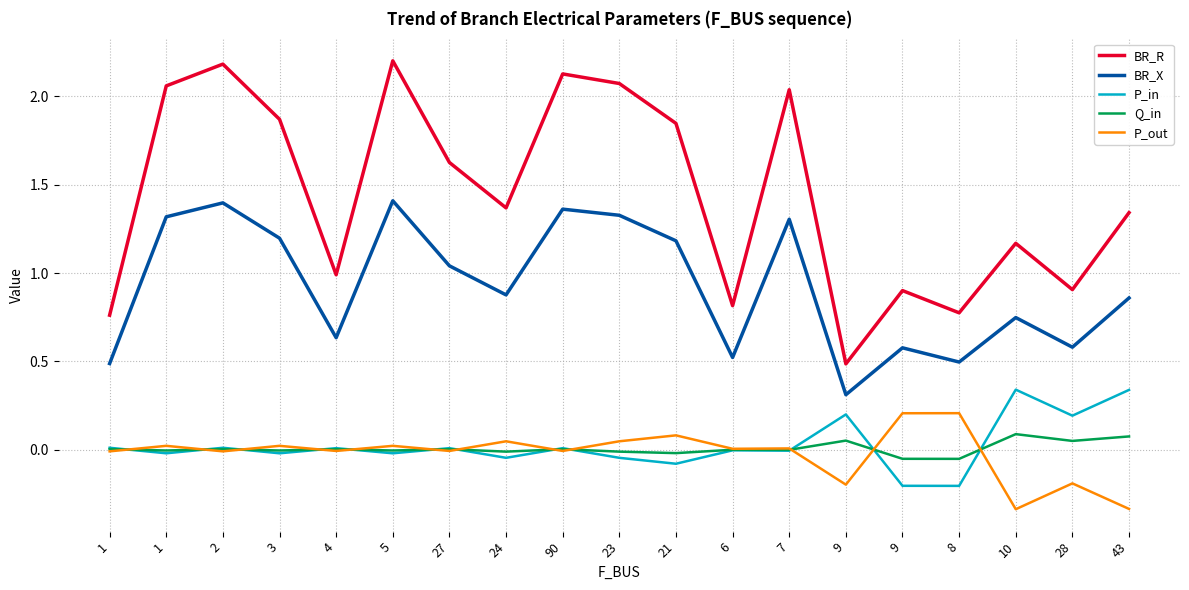

Is it true that BR_R equals 3.1 at 90?

False